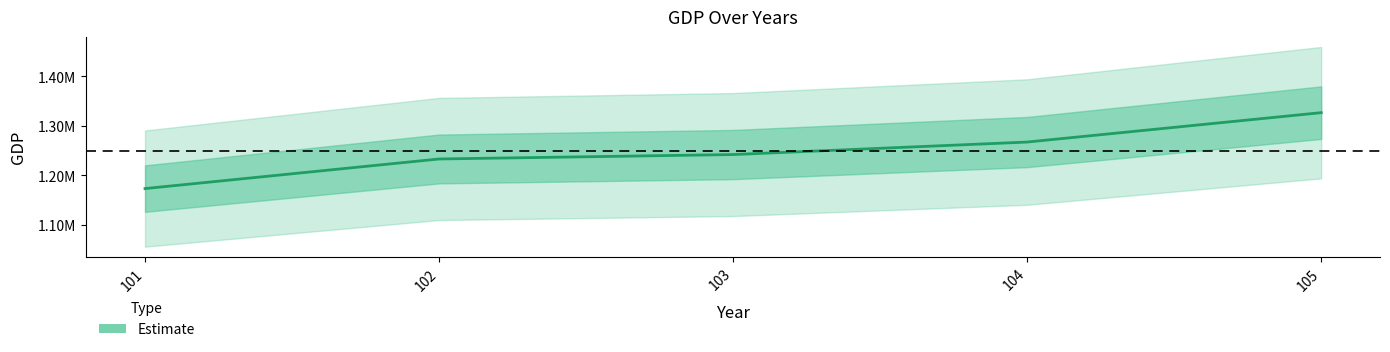

List the labels in order of value, largest first.

105, 104, 103, 102, 101